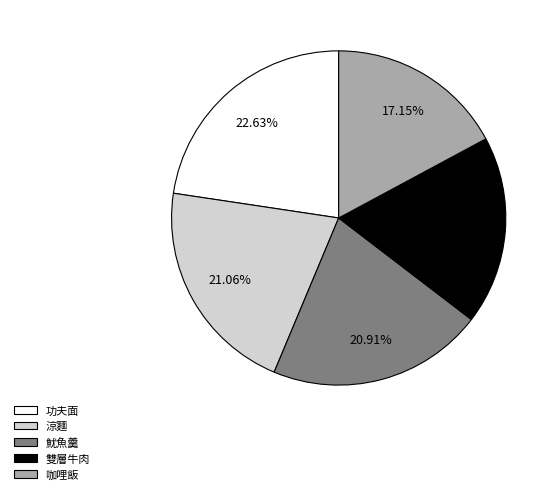

Which slice is the largest?

功夫面